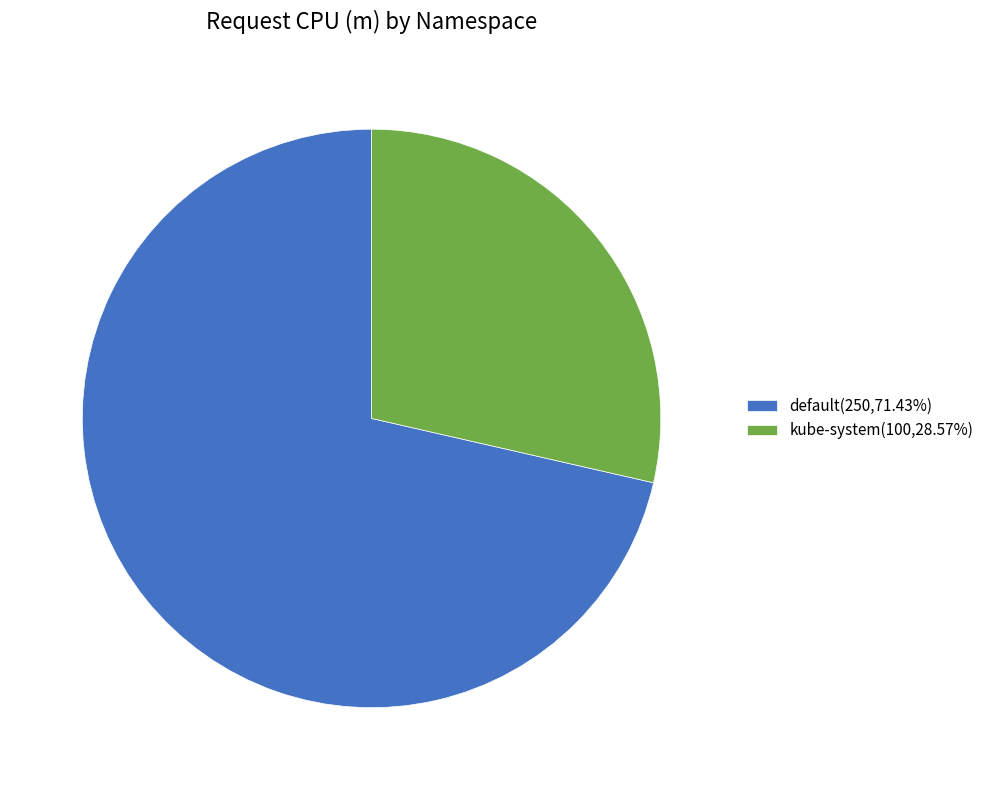

Is the sum of default(250,71.43%) and kube-system(100,28.57%) greater than half?

Yes